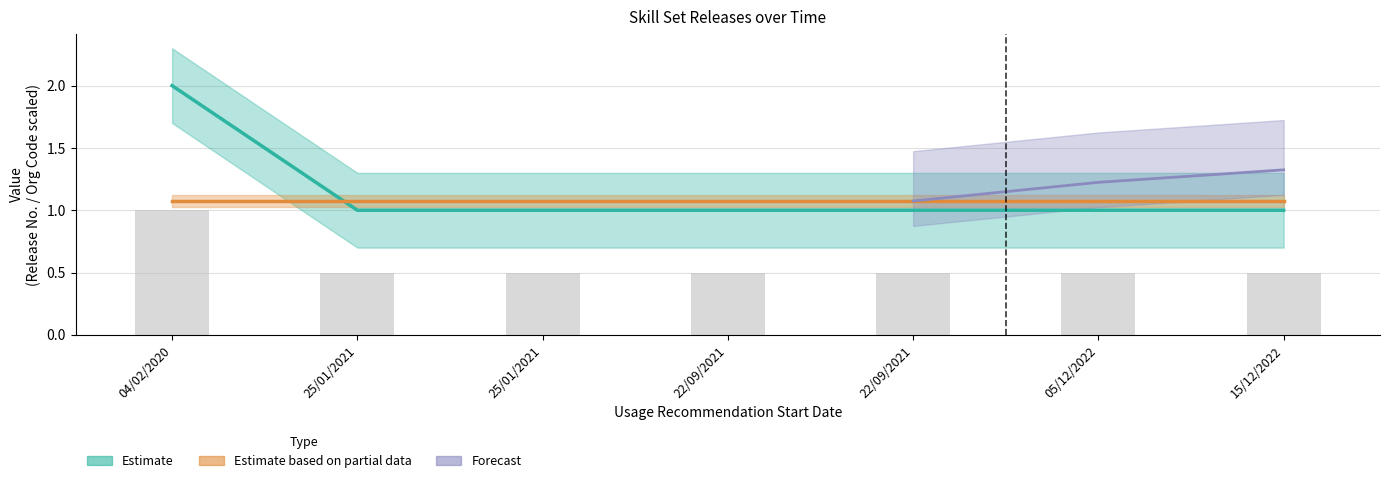

What is the smallest value displayed?

1